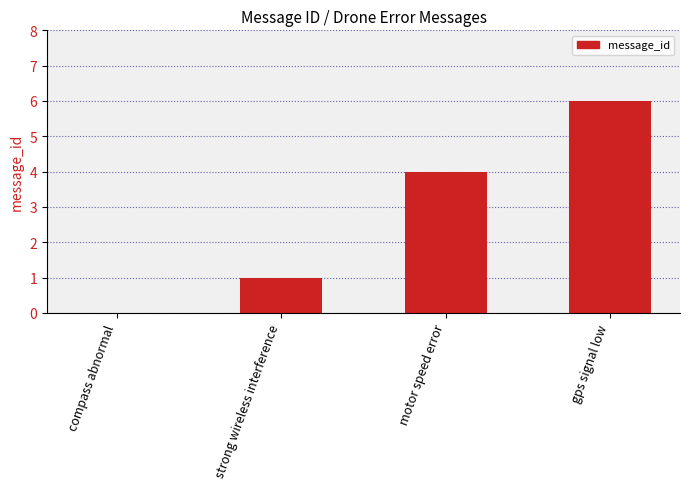

Which category has the highest value across all series?

gps signal low